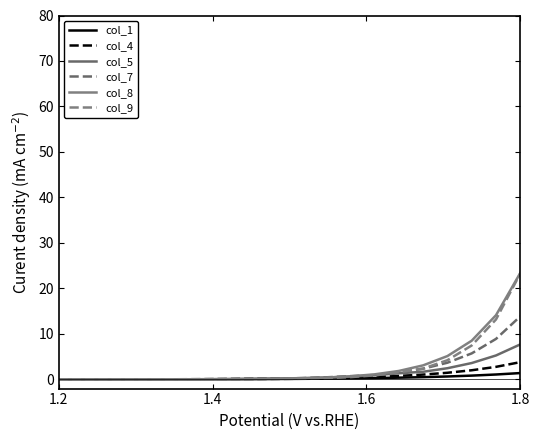

What is the difference between the maximum and minimum values in the col_8 series?

23.4